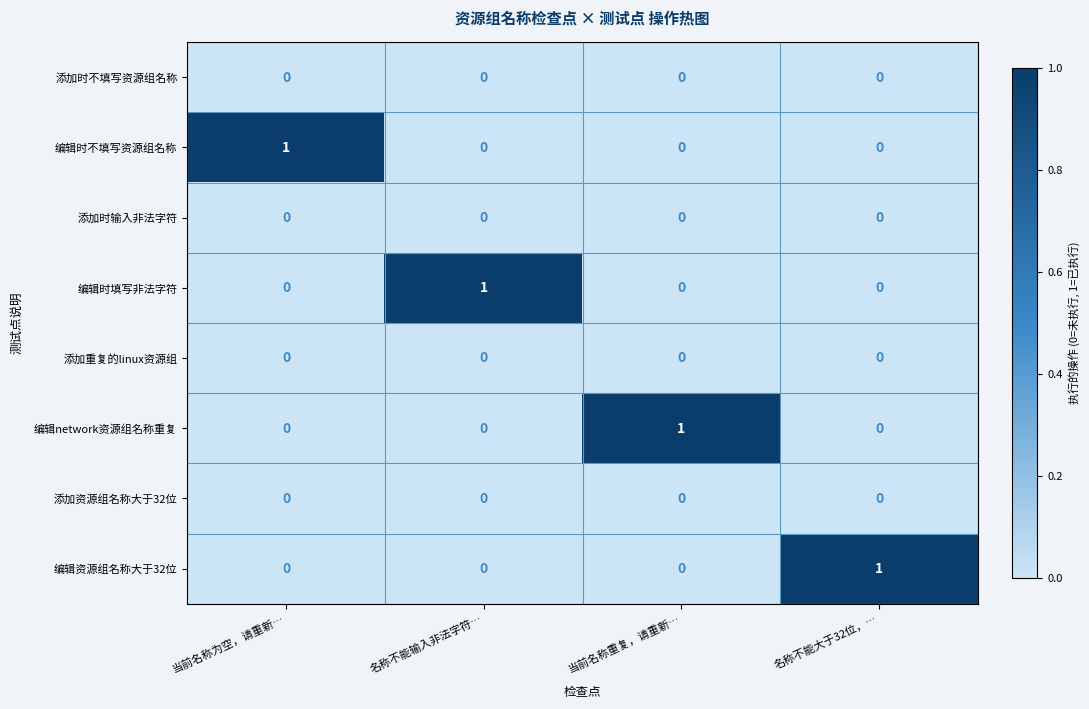

True or false: 编辑network资源组名称重复 has a value of 0 at 名称不能输入非法字符….

True